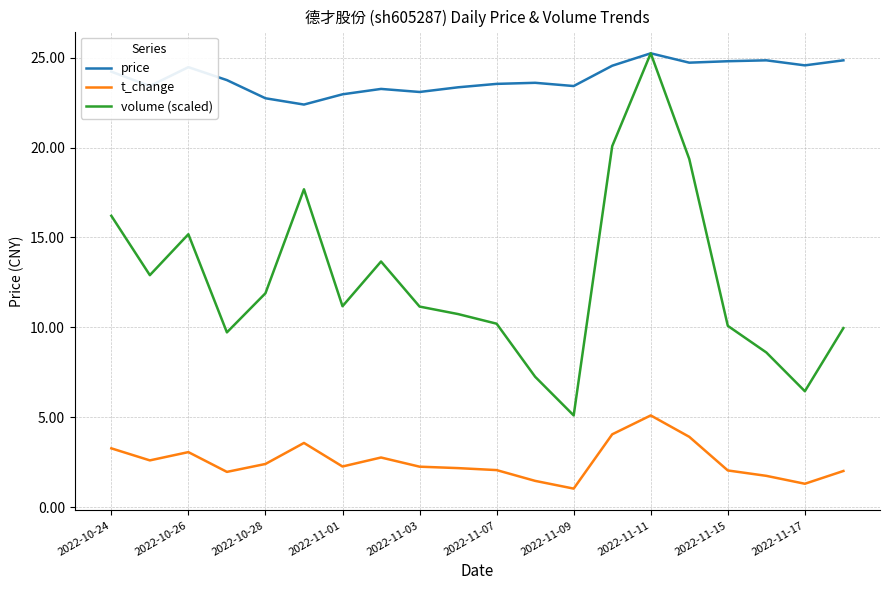

Rank the series by their average value, from lowest to highest.

t_change, volume (scaled), price